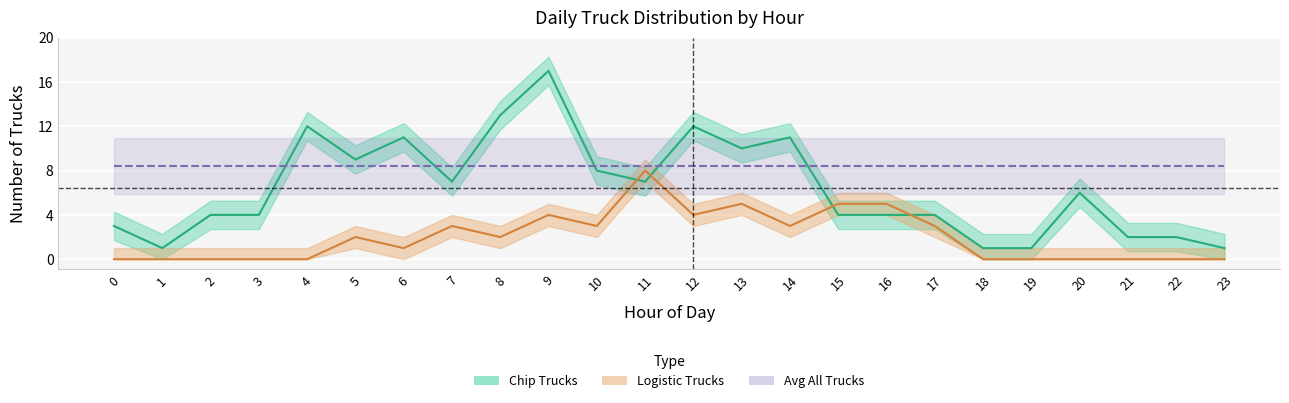

How many times do Chip Trucks and Avg All Trucks cross each other?

6